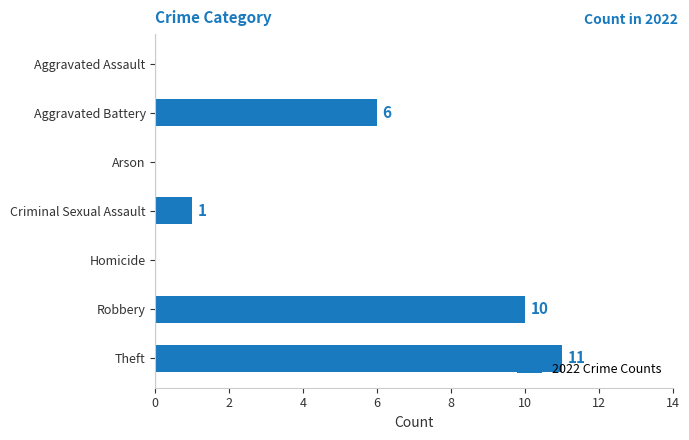

How many categories are shown in the chart?

7